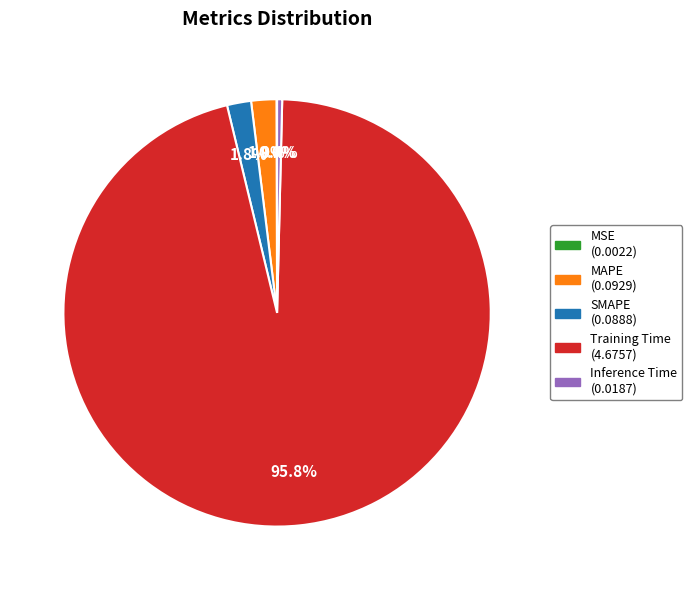

Is the sum of Training Time and MAPE greater than half?

Yes